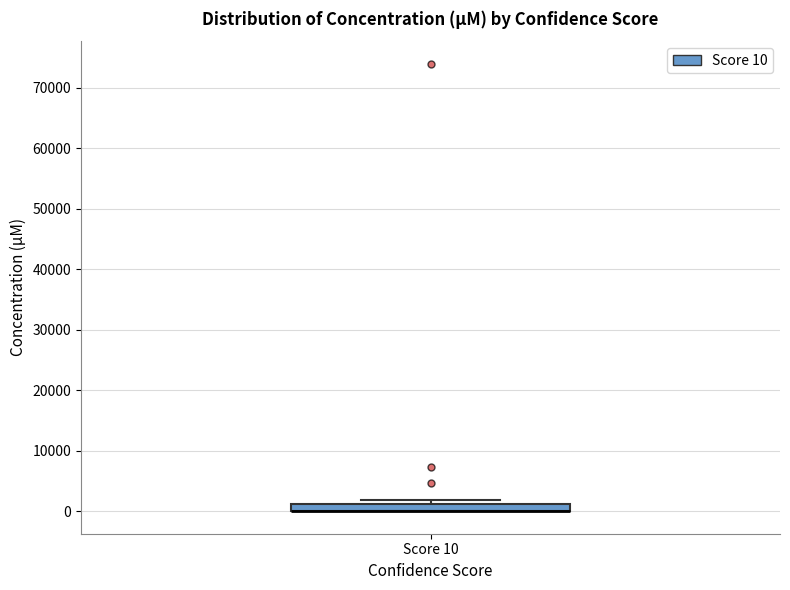

Where is the lower edge of the box for Score 10 on the y-axis? The values are not printed on the chart, so give them approximately, as read against the axis.

0